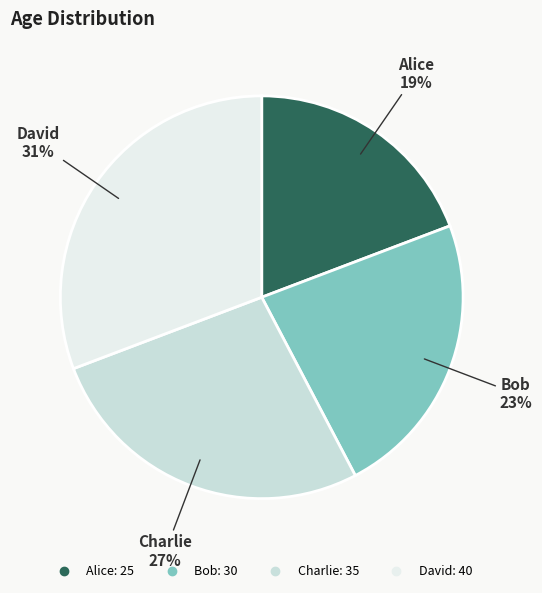

To the nearest percent, what is the difference between the David and Charlie slice percentages?

4%